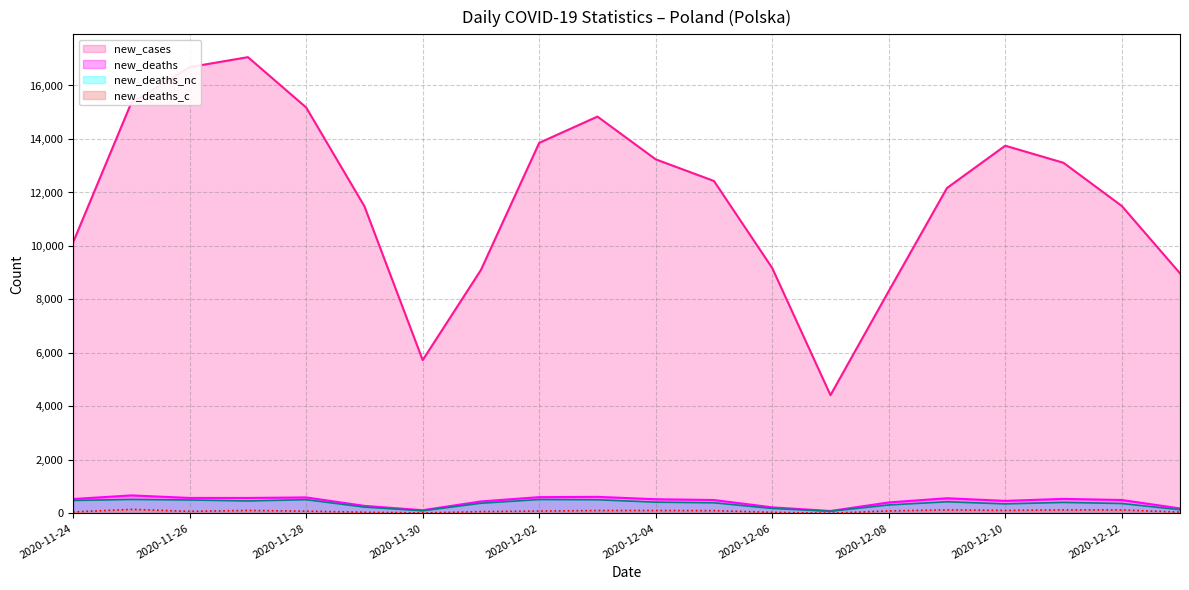

True or false: new_deaths_nc and new_deaths_c cross at least once.

False